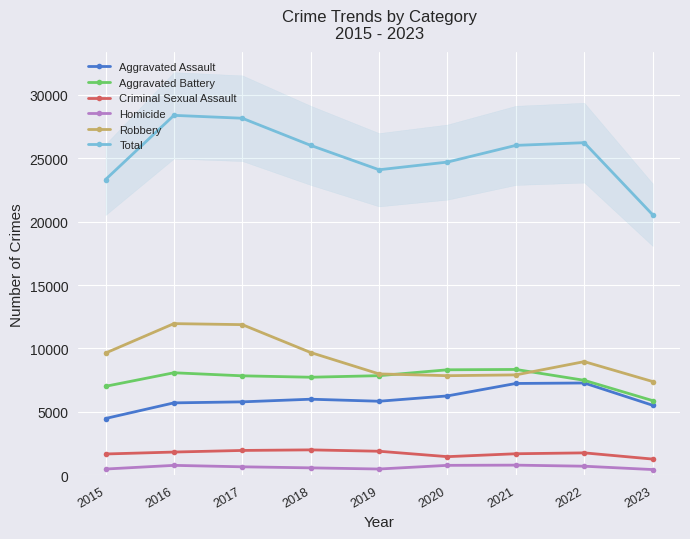

What is the value of the Aggravated Assault point at the 9th from the left?

5523